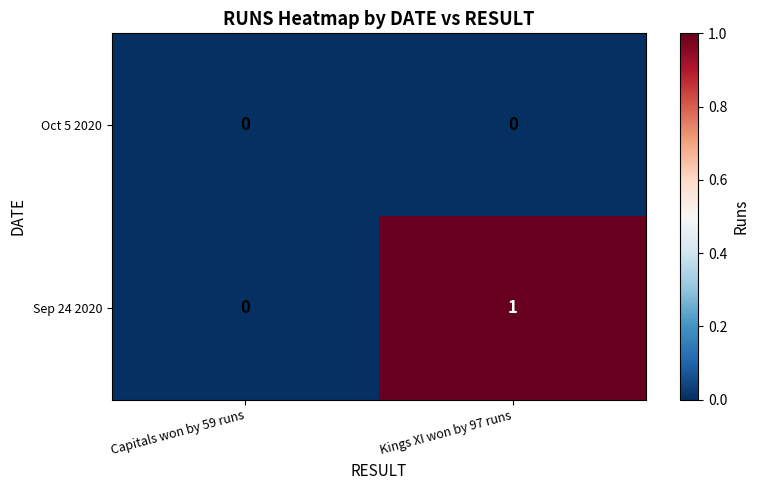

Reading left to right, transcribe all the data shown in this chart.

Oct 5 2020: 0	0
Sep 24 2020: 0	1